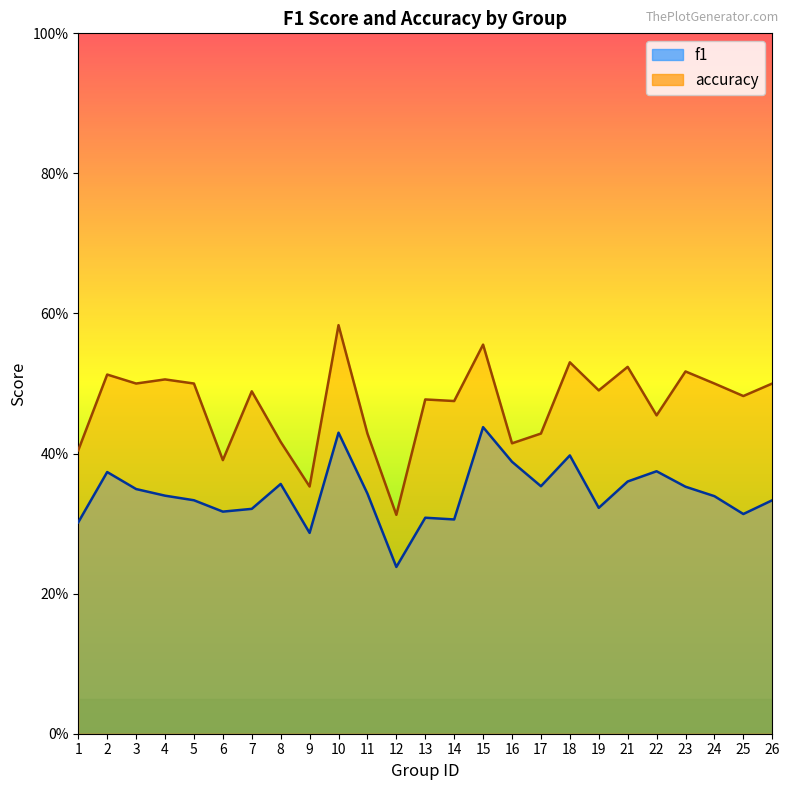

True or false: f1 has a value of 0.1 at 1.

False